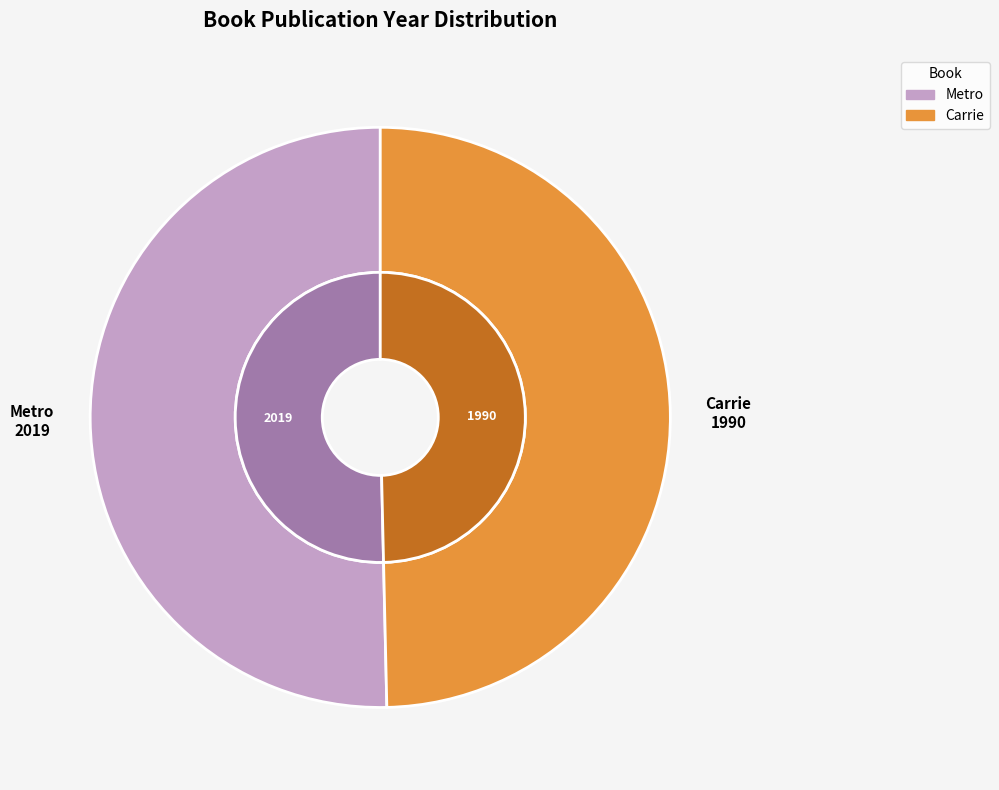

What is the largest slice in the pie chart?

Metro